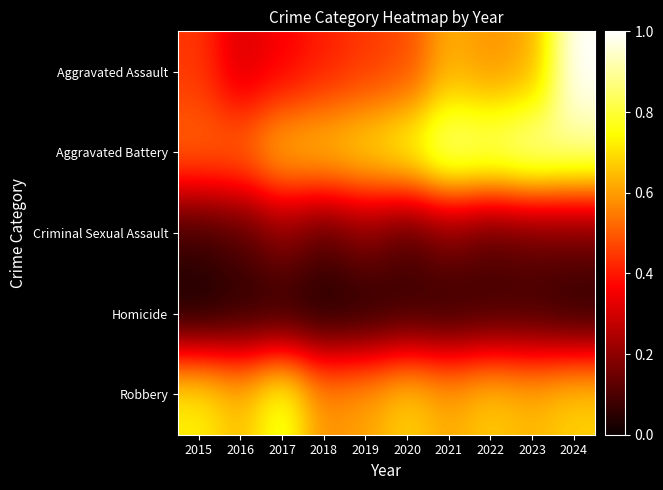

Which category has the lowest value across all series?

2015